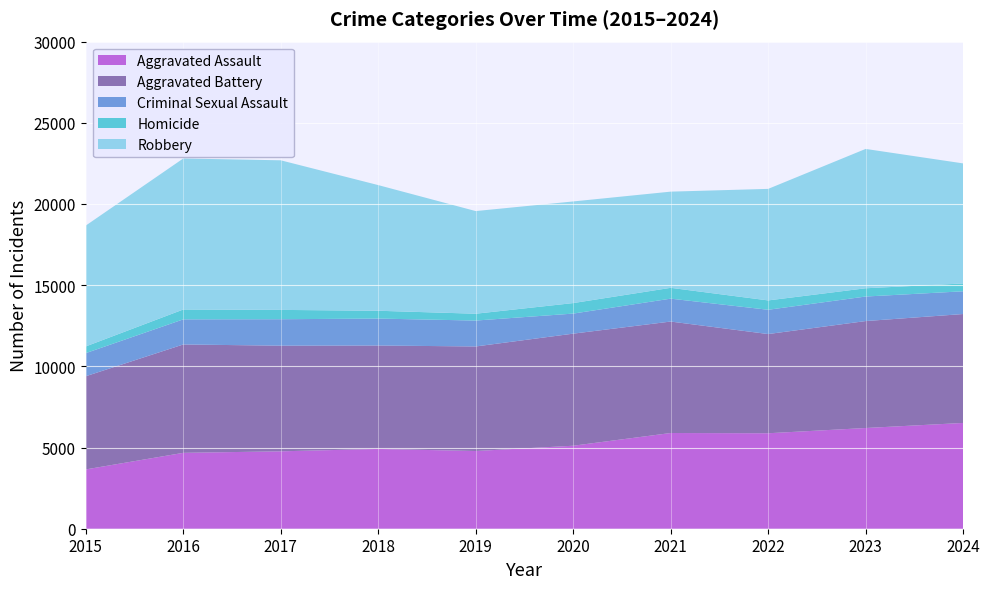

Reading left to right, list all the values displayed in this chart.

Aggravated Assault: 2015=3653	2016=4674	2017=4767	2018=4915	2019=4786	2020=5112	2021=5895	2022=5880	2023=6203	2024=6515
Aggravated Battery: 2015=5739	2016=6674	2017=6507	2018=6369	2019=6439	2020=6903	2021=6865	2022=6110	2023=6587	2024=6708
Criminal Sexual Assault: 2015=1423	2016=1546	2017=1629	2018=1659	2019=1596	2020=1235	2021=1410	2022=1495	2023=1511	2024=1400
Homicide: 2015=413	2016=608	2017=575	2018=482	2019=421	2020=648	2021=667	2022=577	2023=509	2024=483
Robbery: 2015=7443	2016=9302	2017=9213	2018=7739	2019=6322	2020=6259	2021=5924	2022=6869	2023=8582	2024=7394